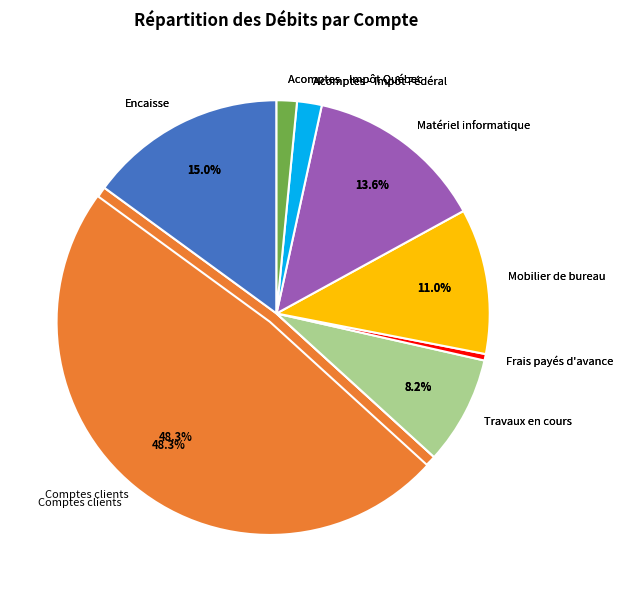

Combined, do Travaux en cours and Mobilier de bureau account for over 50%?

No